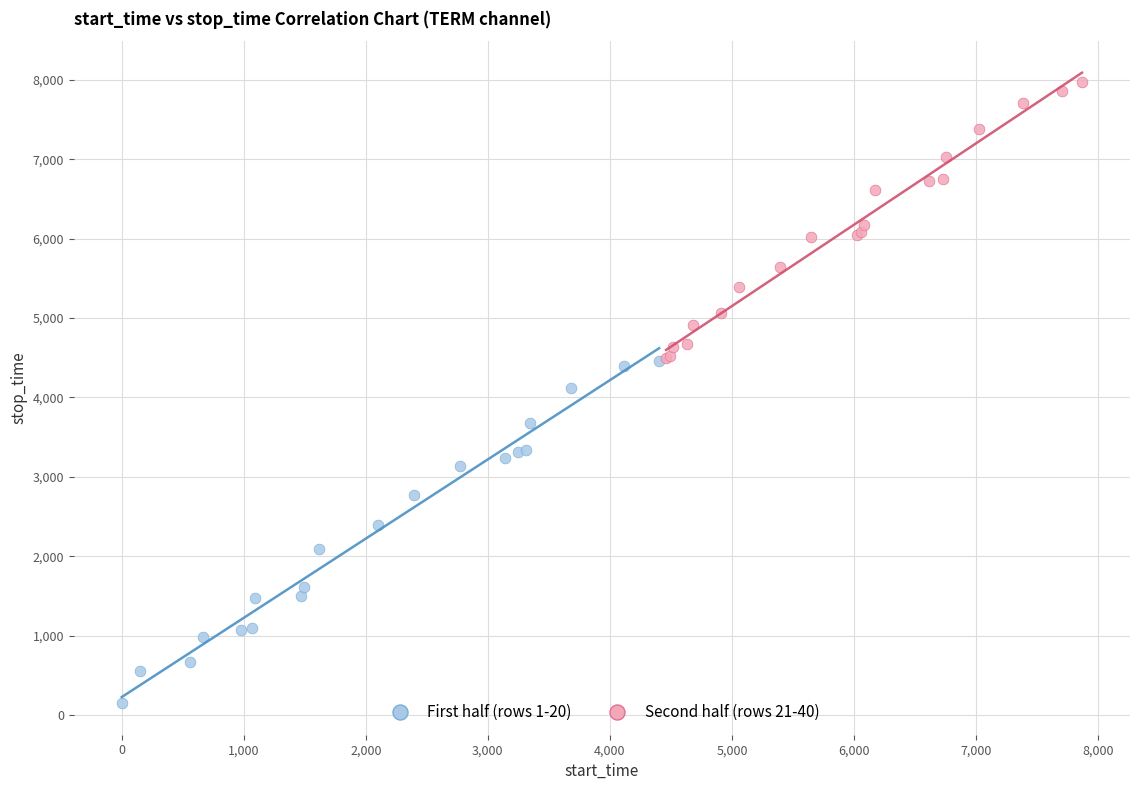

Which series has the widest spread of Y values?

First half (rows 1-20)